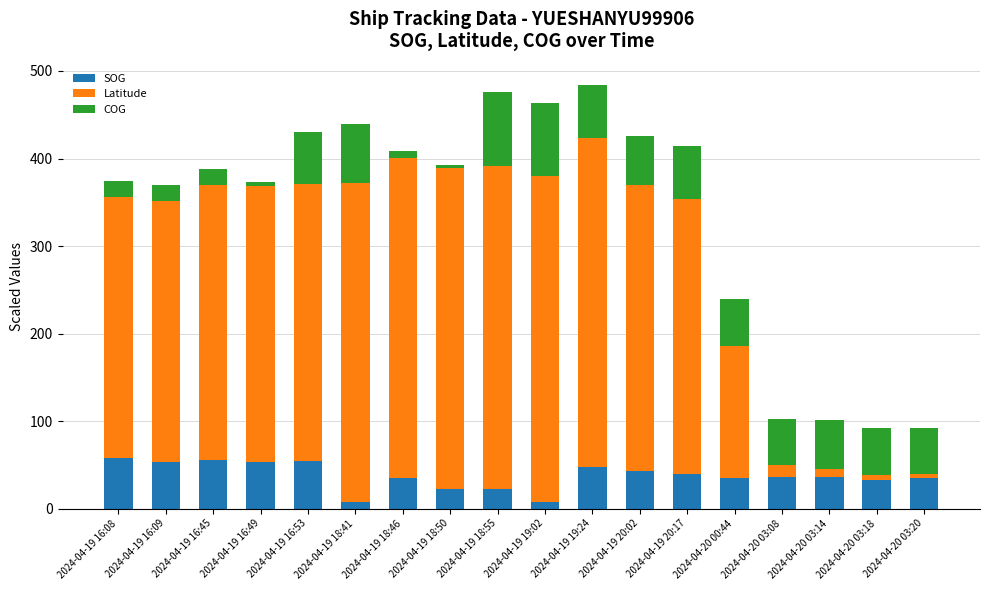

What is the maximum value for SOG?

58.0